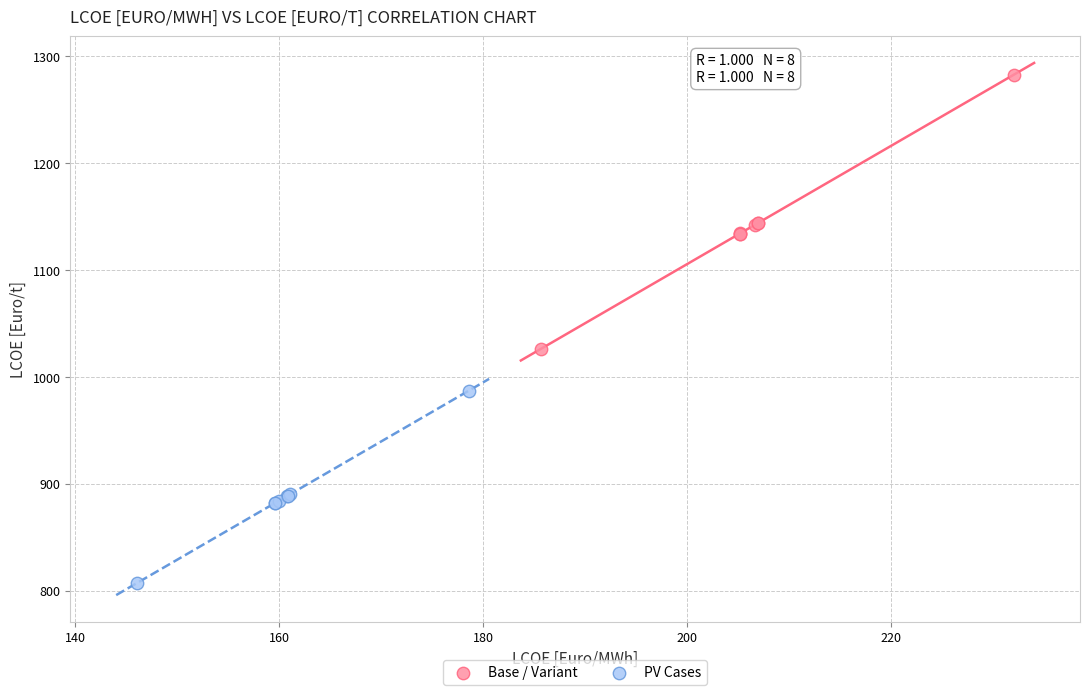

Which series reaches the maximum Y coordinate?

Base / Variant